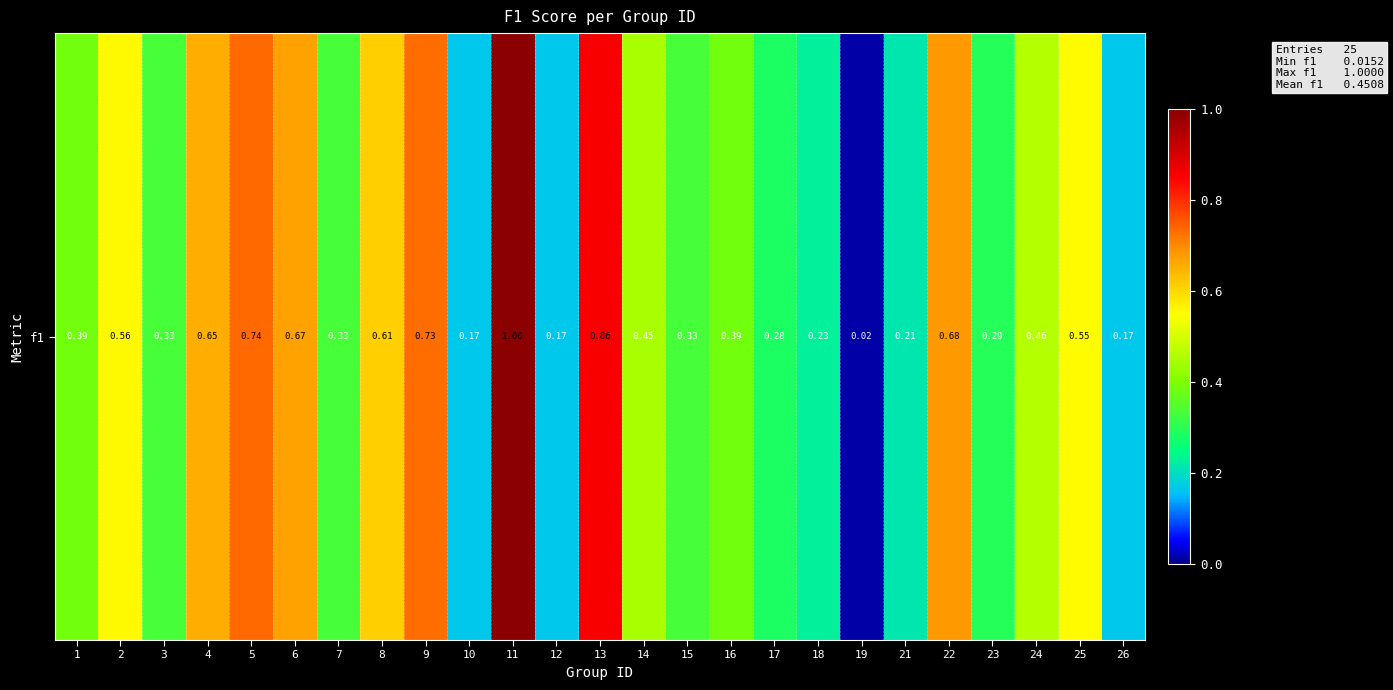

Rank the categories by value from highest to lowest.

11, 13, 5, 9, 22, 6, 4, 8, 2, 25, 24, 14, 1, 16, 3, 7, 15, 23, 17, 18, 21, 10, 12, 26, 19